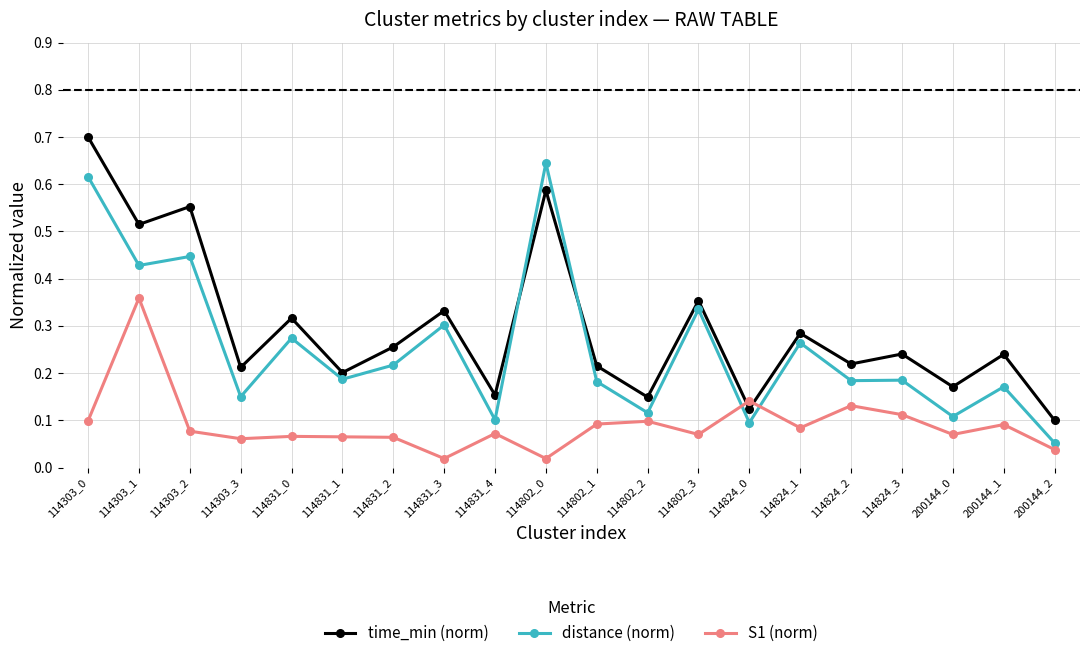

Between 114303_2 and 114831_0, which series saw the biggest shift?

time_min (norm)